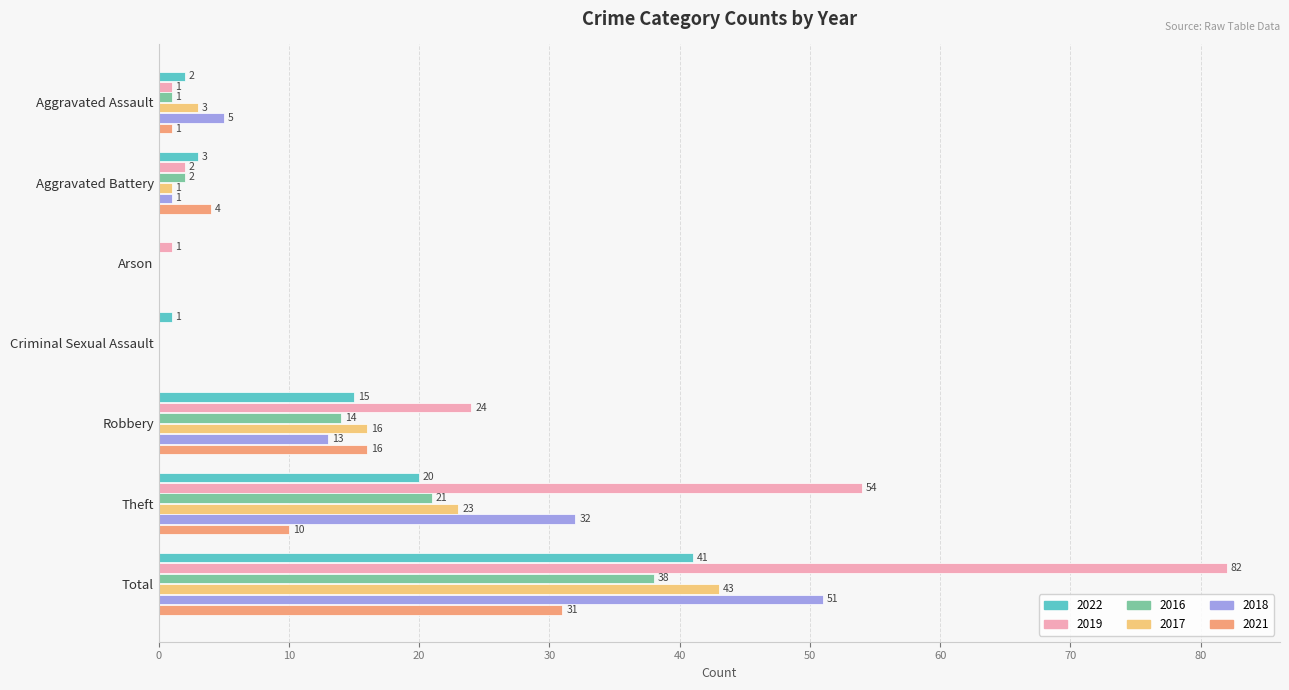

What is the total value across all series at Theft?

160